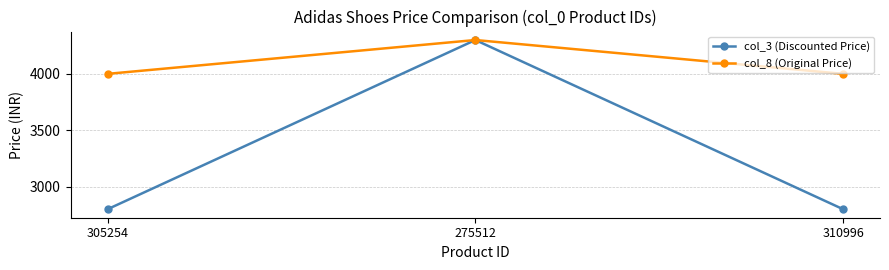

What is the average value of the col_8 (Original Price) series?

4099